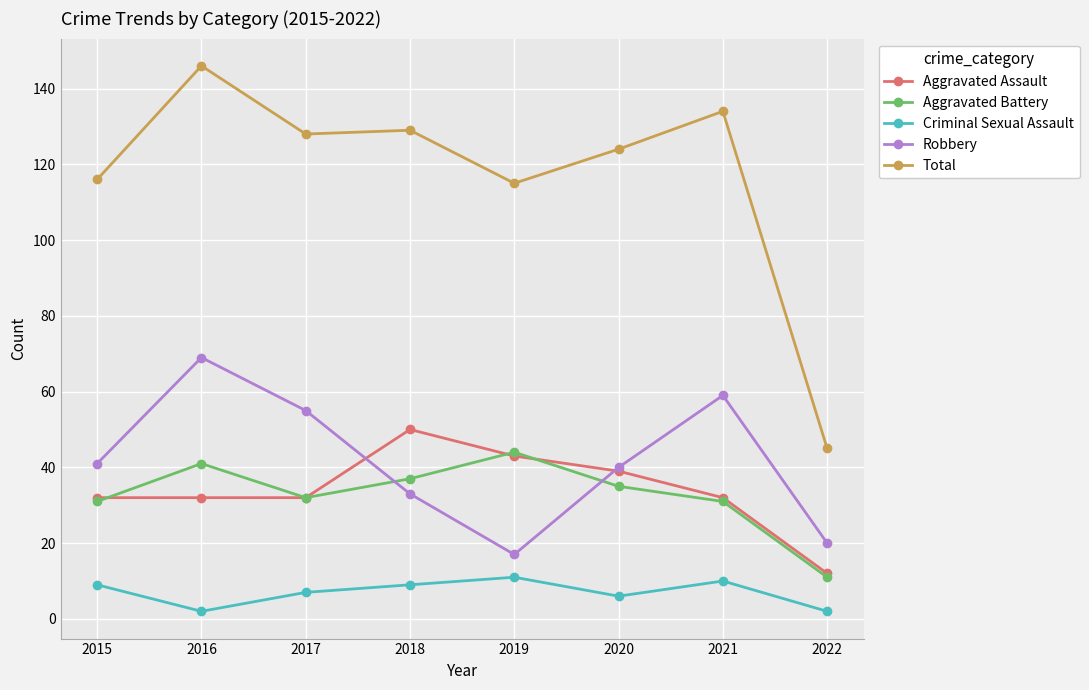

The Total series shows 59 at 2017. True or false?

False